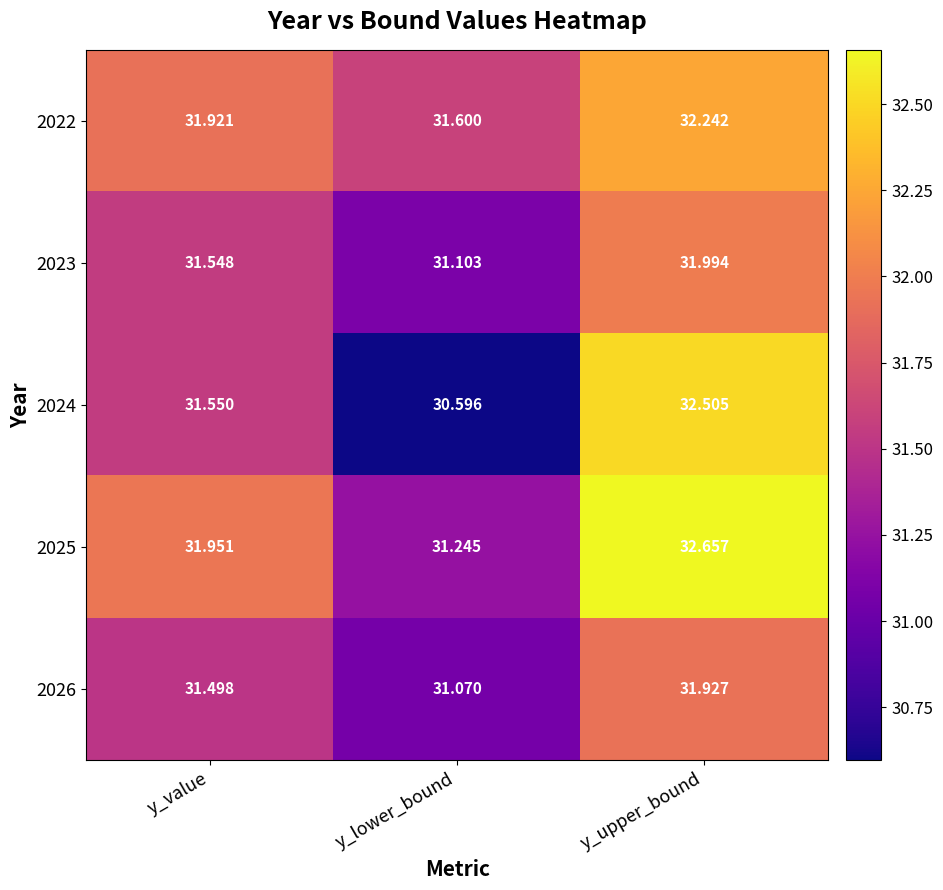

Which category has the lowest value in the 2026 series?

y_lower_bound